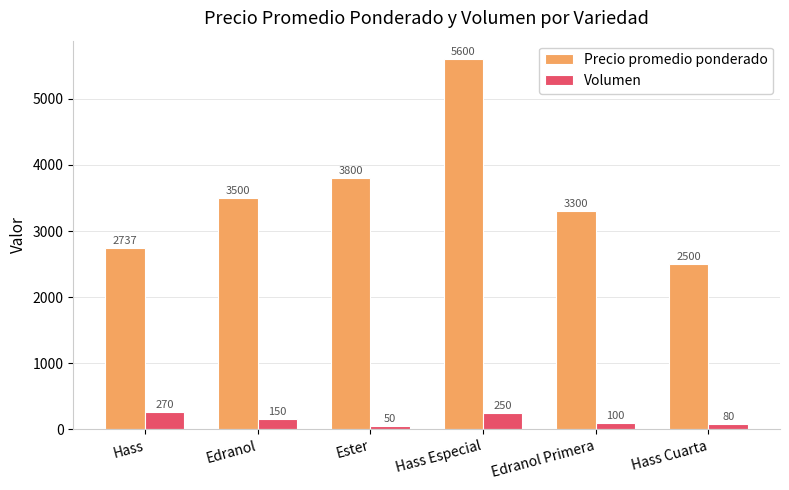

What is the difference between the maximum and minimum values in the Precio promedio ponderado series?

3100